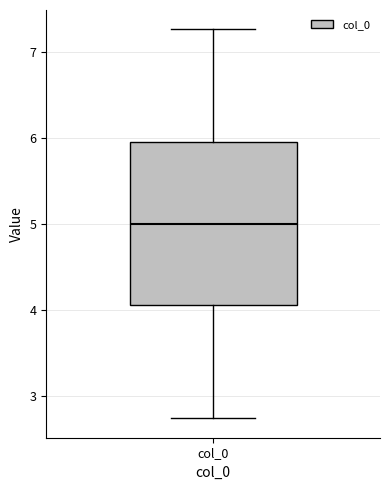

Read this box plot against the y-axis: the position of the median line, the range covered by the box, and the ends of both whiskers. The values are not printed on the chart, so give them approximately, as read against the axis.

median 5.0, box 4.1 to 5.9, whiskers 2.7 to 7.3